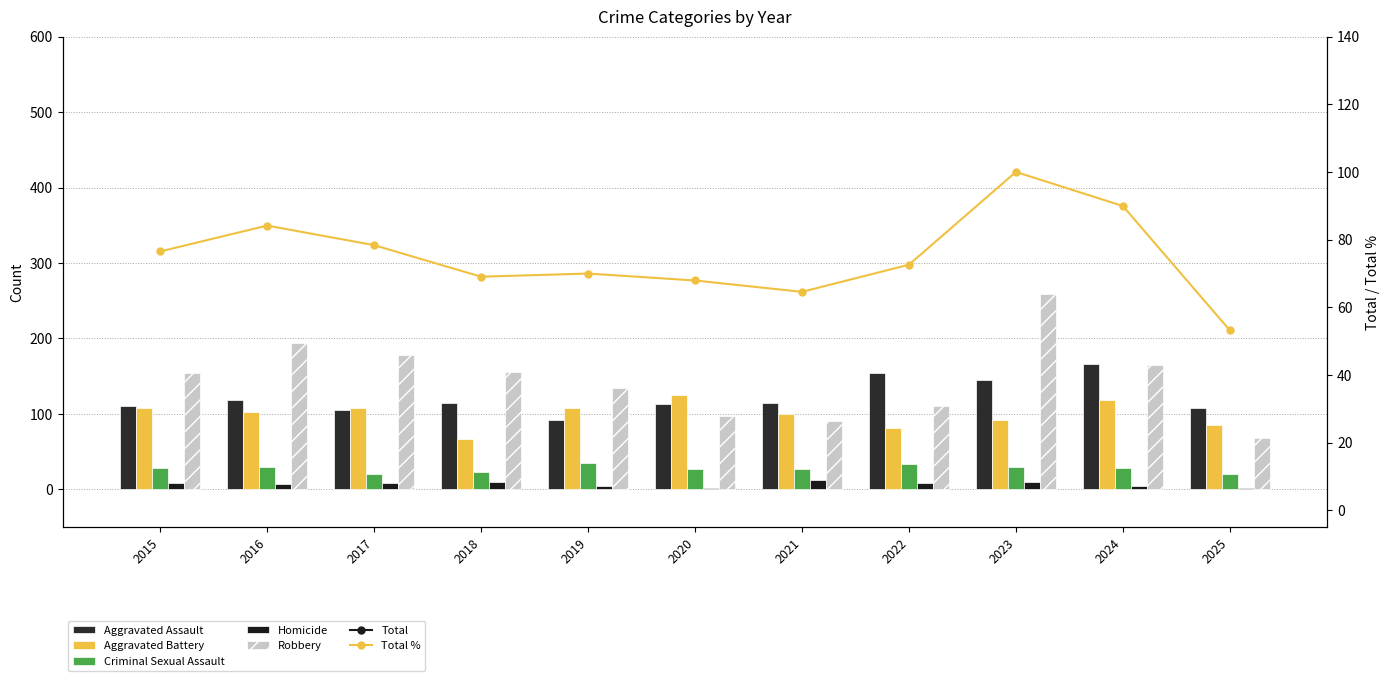

What is the sum of all Aggravated Assault values?

1341